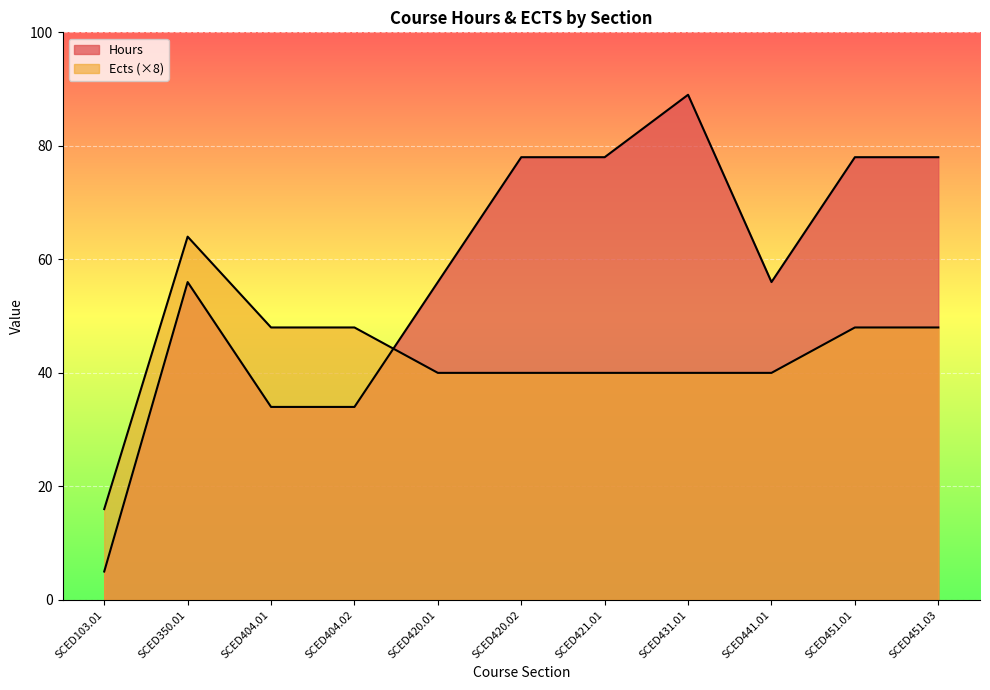

Count the Ects values in the range 40 to 48.

9